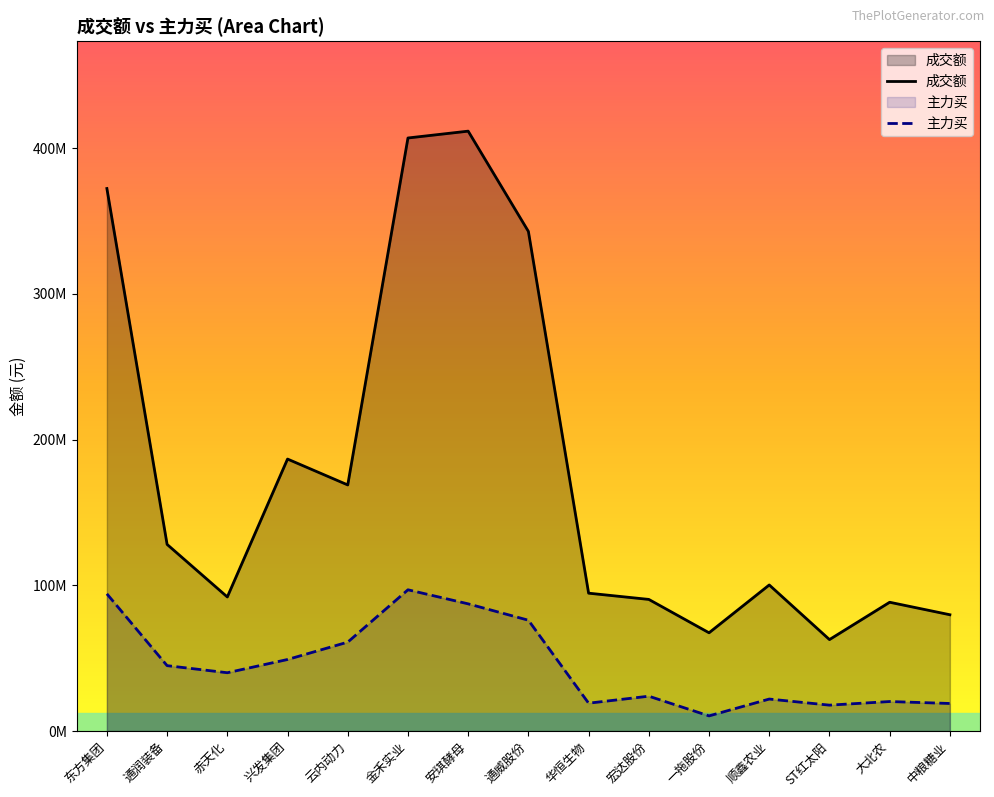

What is the difference between the maximum and minimum values in the 主力买 series?

86549172